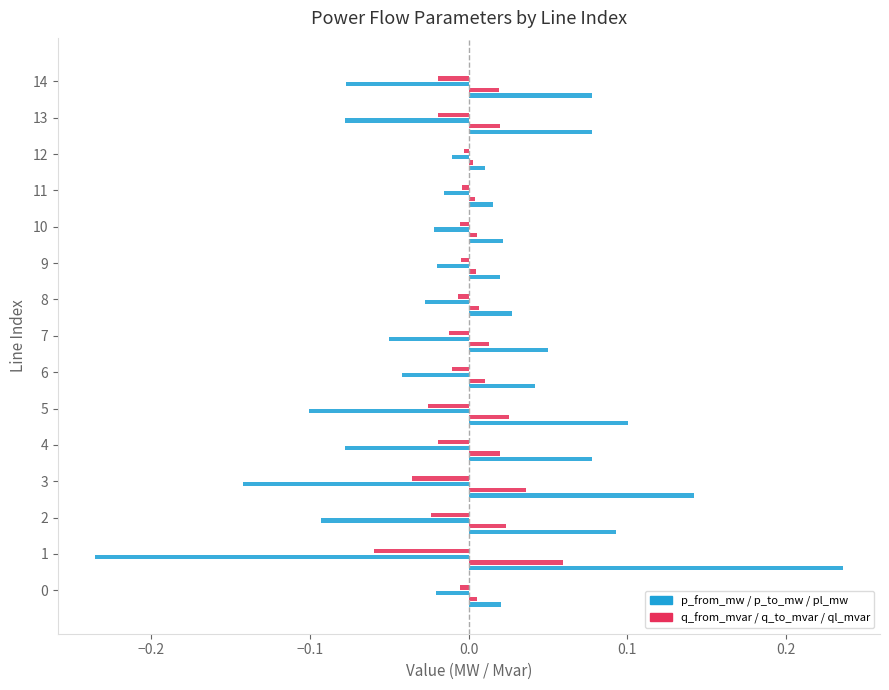

At how many categories does at least one series exceed 0?

15